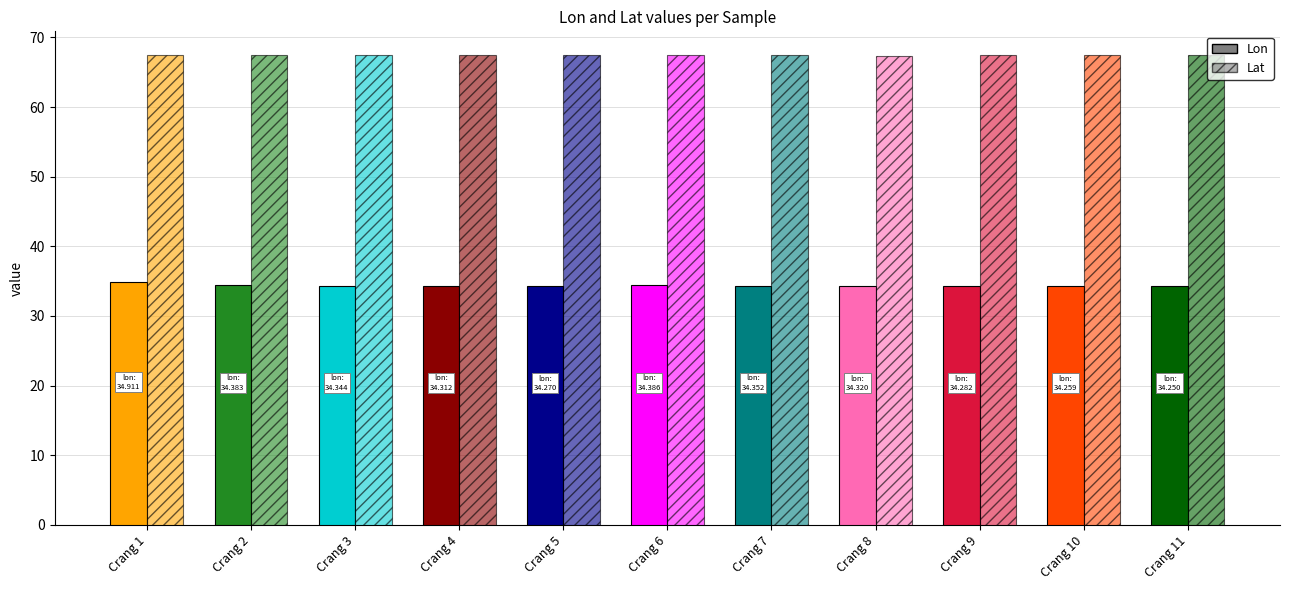

What are all the series names shown in the legend?

Lon, Lat